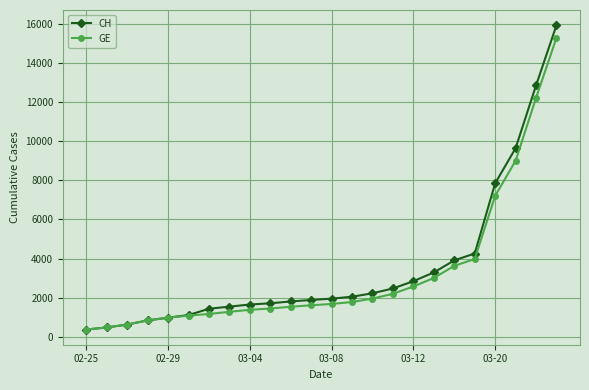

What is the highest value of the GE series?

15284